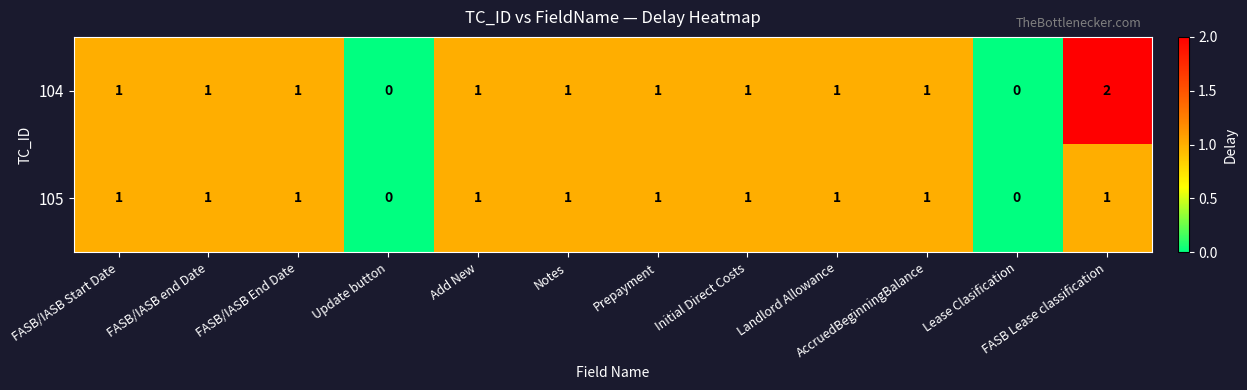

Which series has the widest spread of values?

104